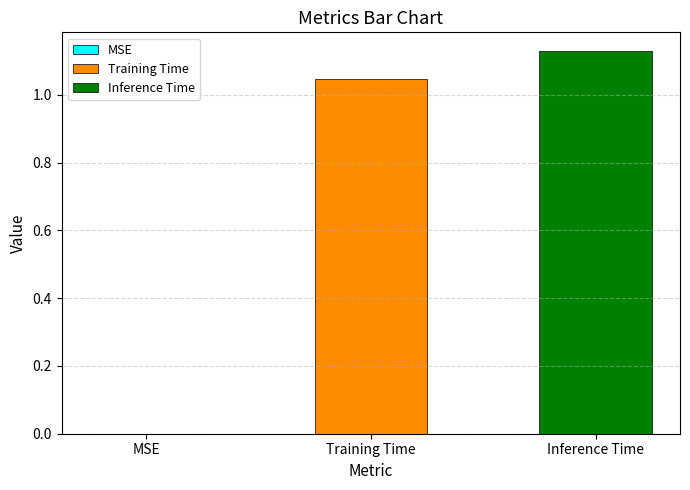

Which series has the largest range (max minus min)?

Training Time